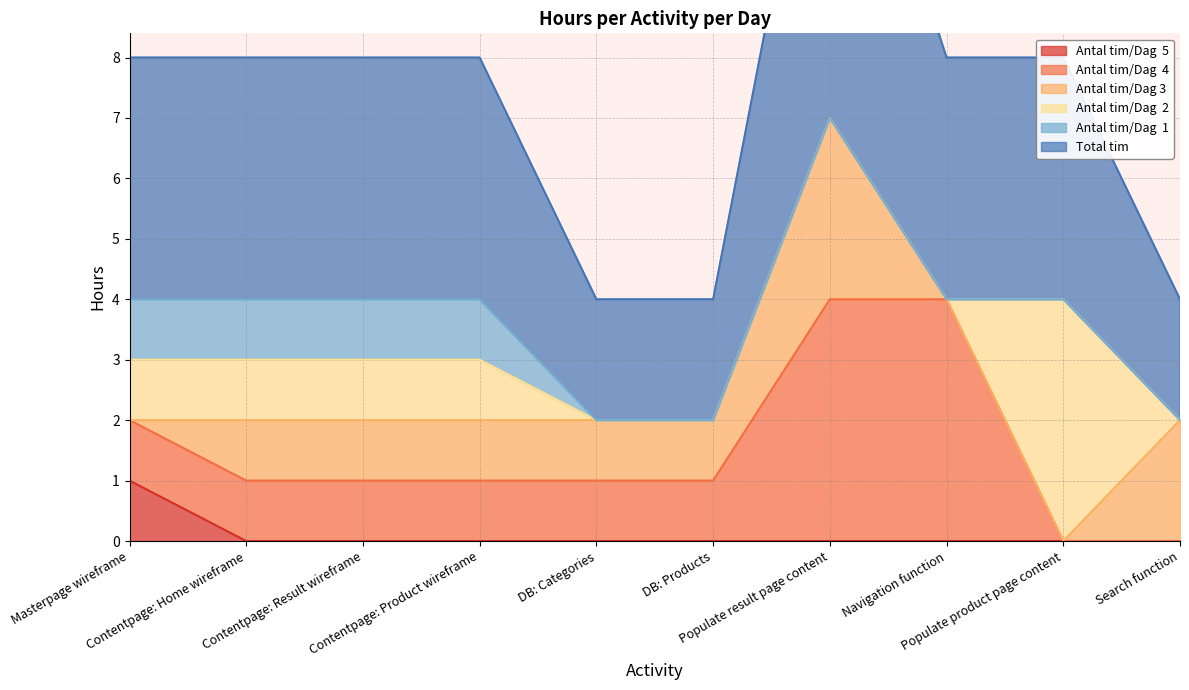

How many interior local peaks does the Total tim series have?

1